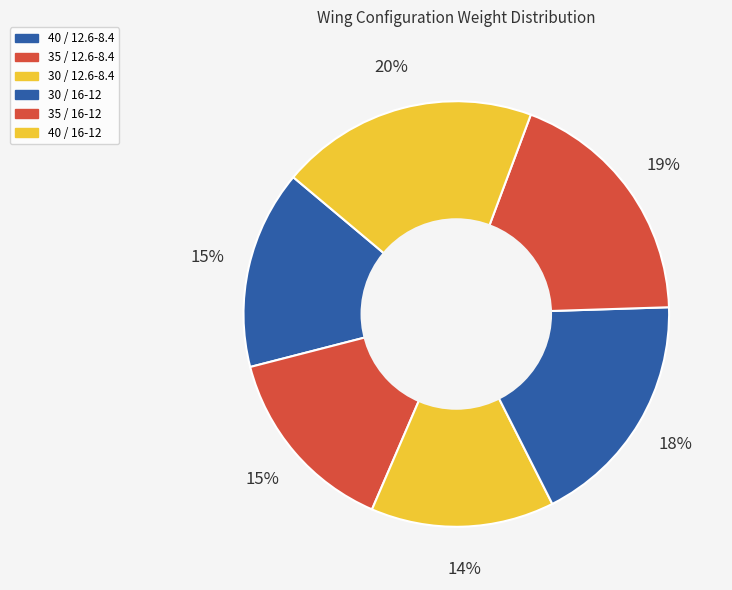

What percentage do 30 / 16-12 and 40 / 12.6-8.4 together represent?

33.2%